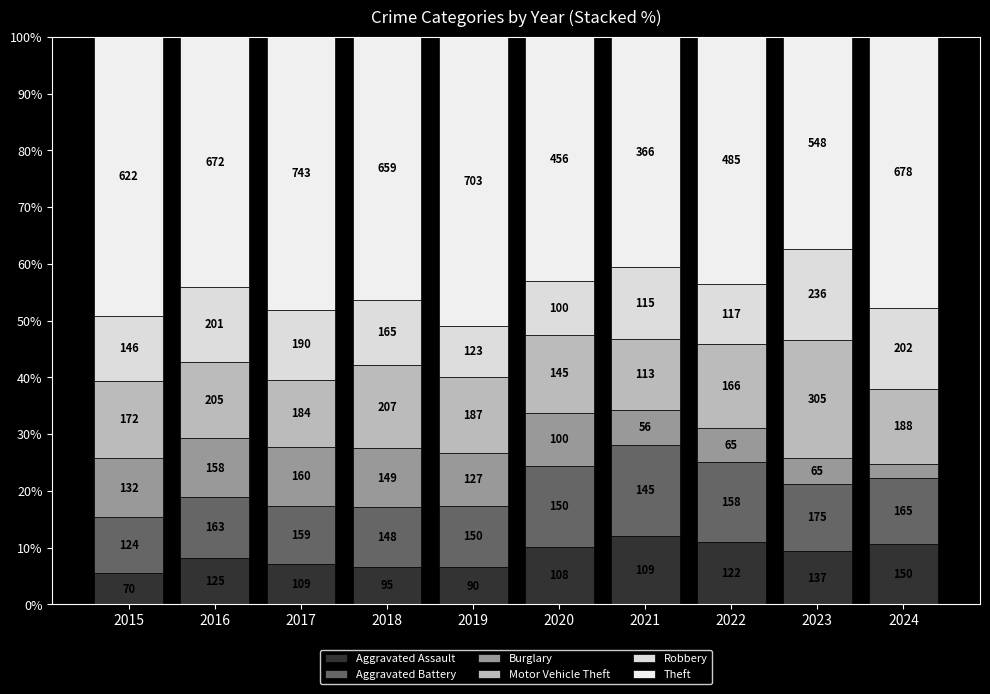

What is the difference between the second highest and minimum values in the Burglary series?

8.0